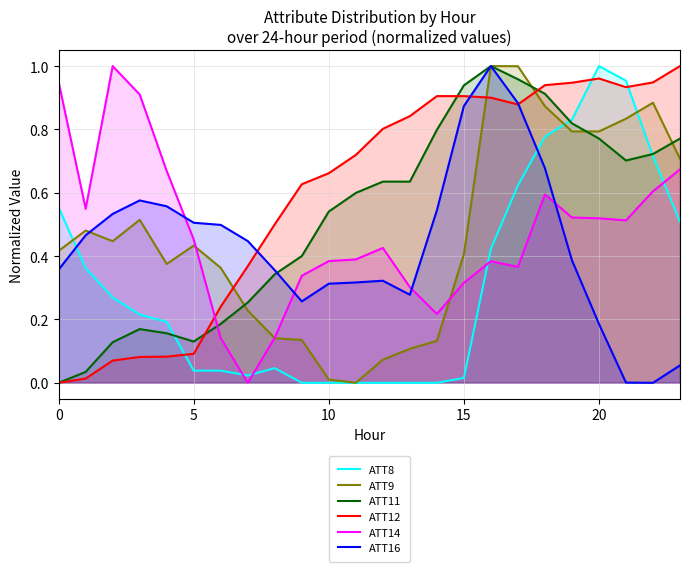

How many distinct data groups are displayed?

6